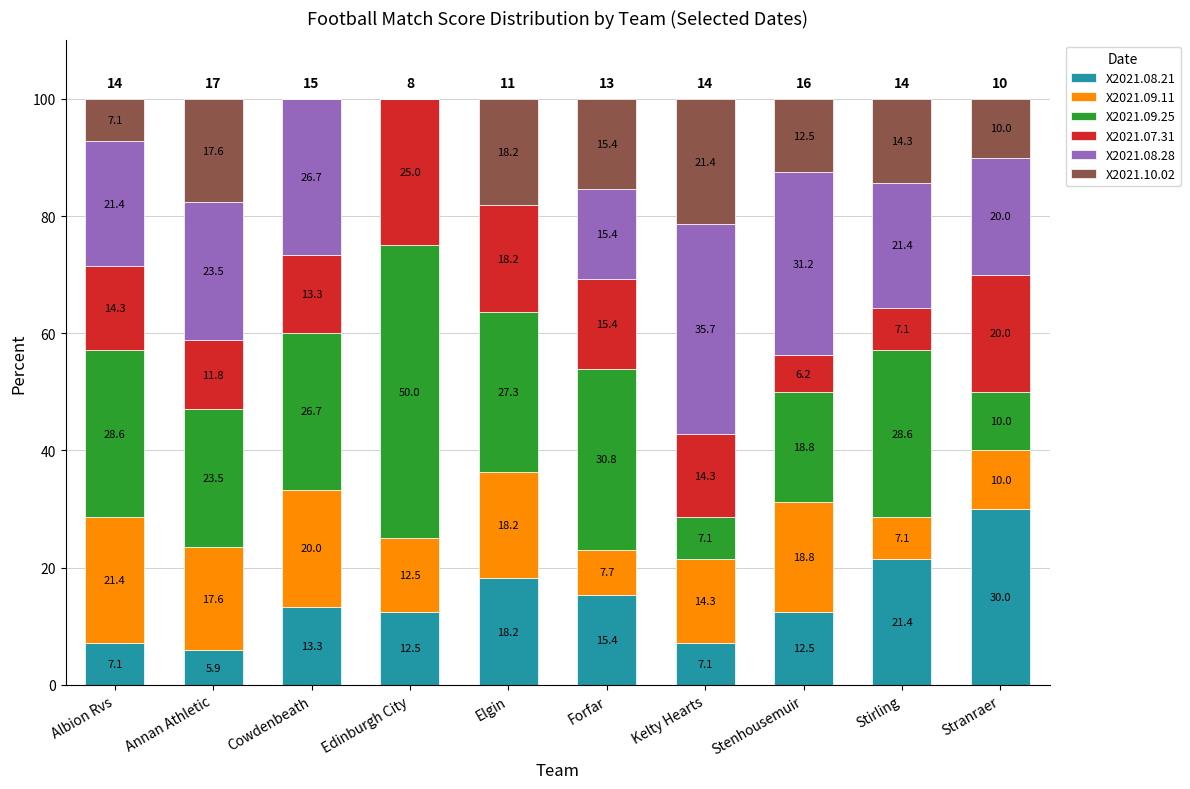

Is it true that X2021.08.21 equals 13.3 at Cowdenbeath?

True